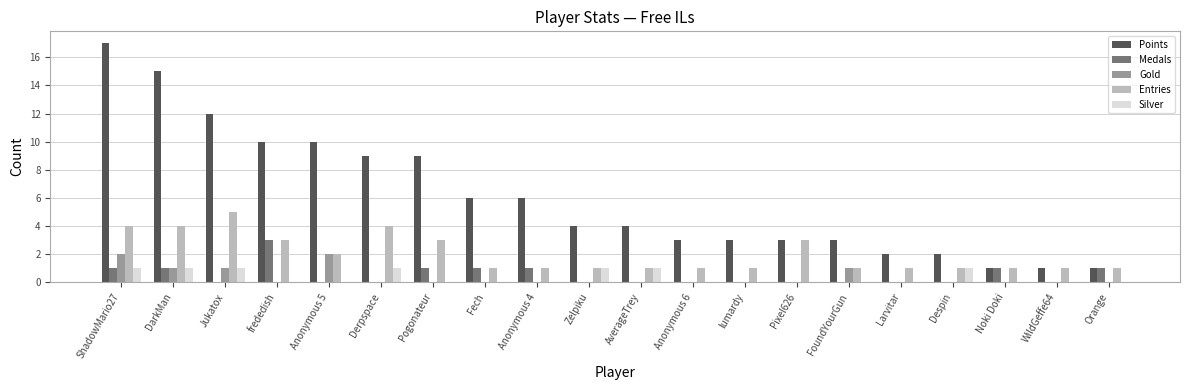

Which series changed the most between DarkMan and Zelpiku?

Points